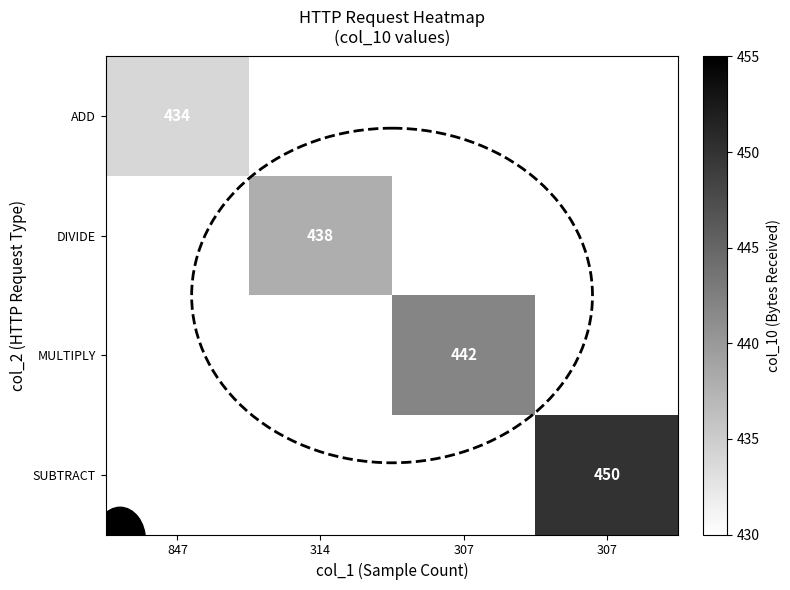

At how many categories does at least one series exceed 441?

2